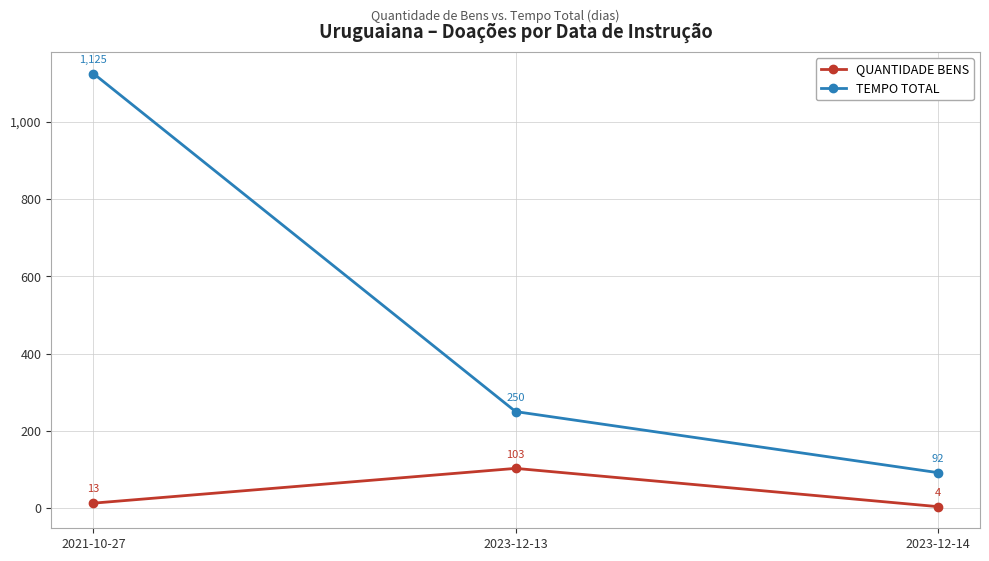

Rank the categories by QUANTIDADE BENS value from lowest to highest.

2023-12-14, 2021-10-27, 2023-12-13